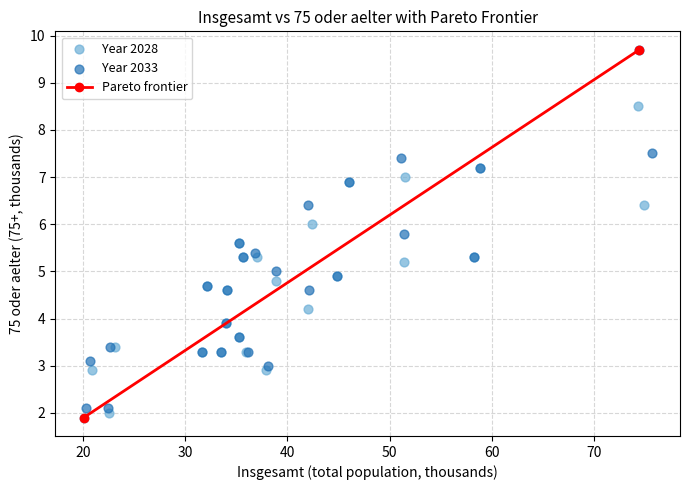

Which series contains the highest Y value?

Year 2033